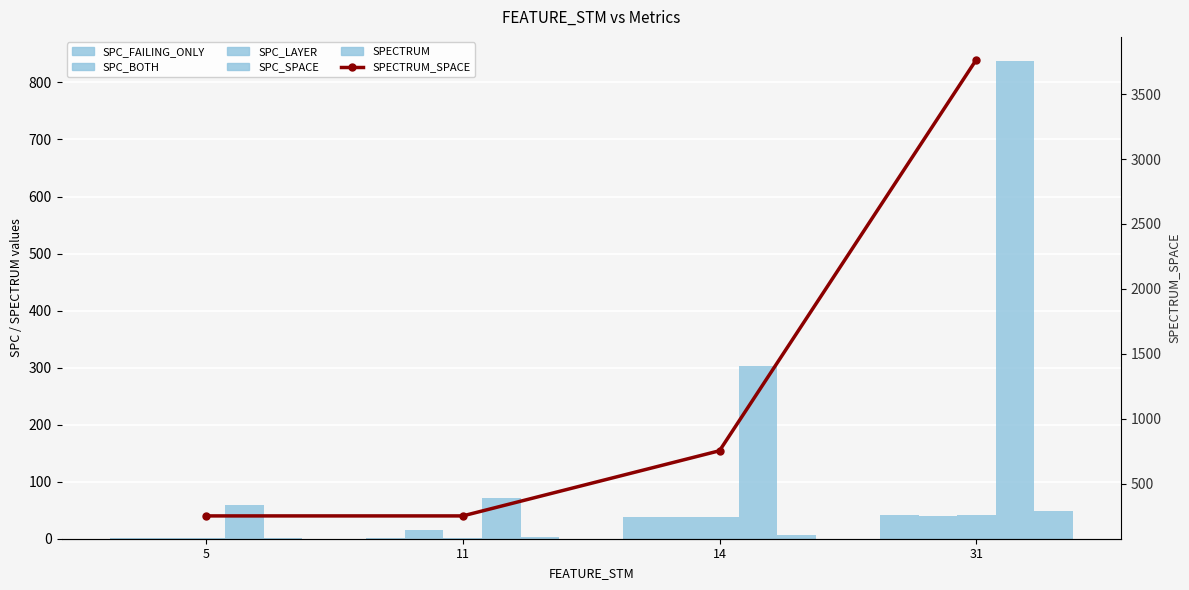

What is the maximum value shown in the chart?

3765